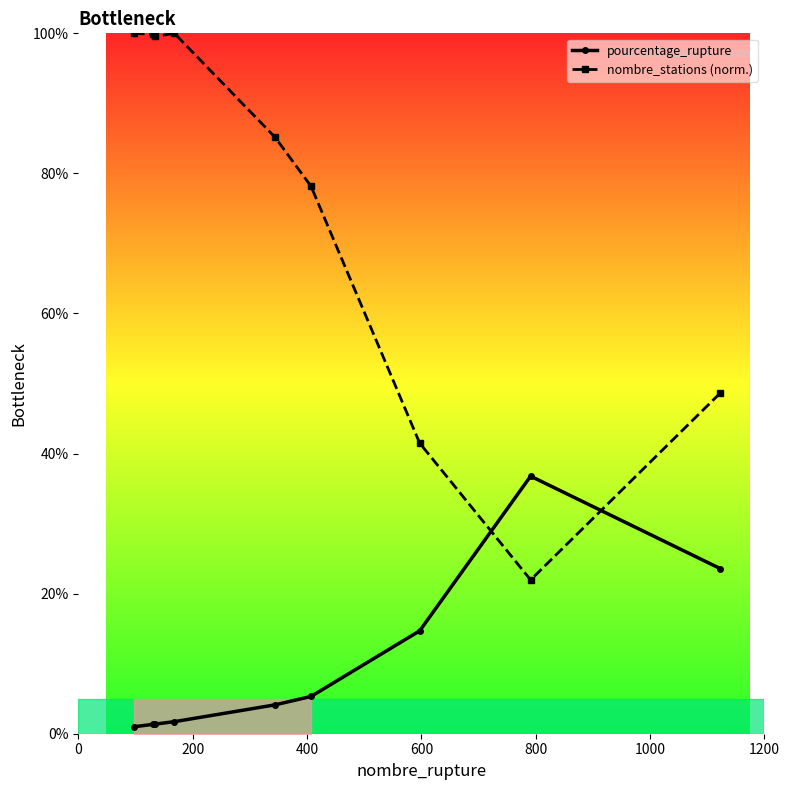

True or false: nombre_stations (norm.) and pourcentage_rupture cross at least once.

True